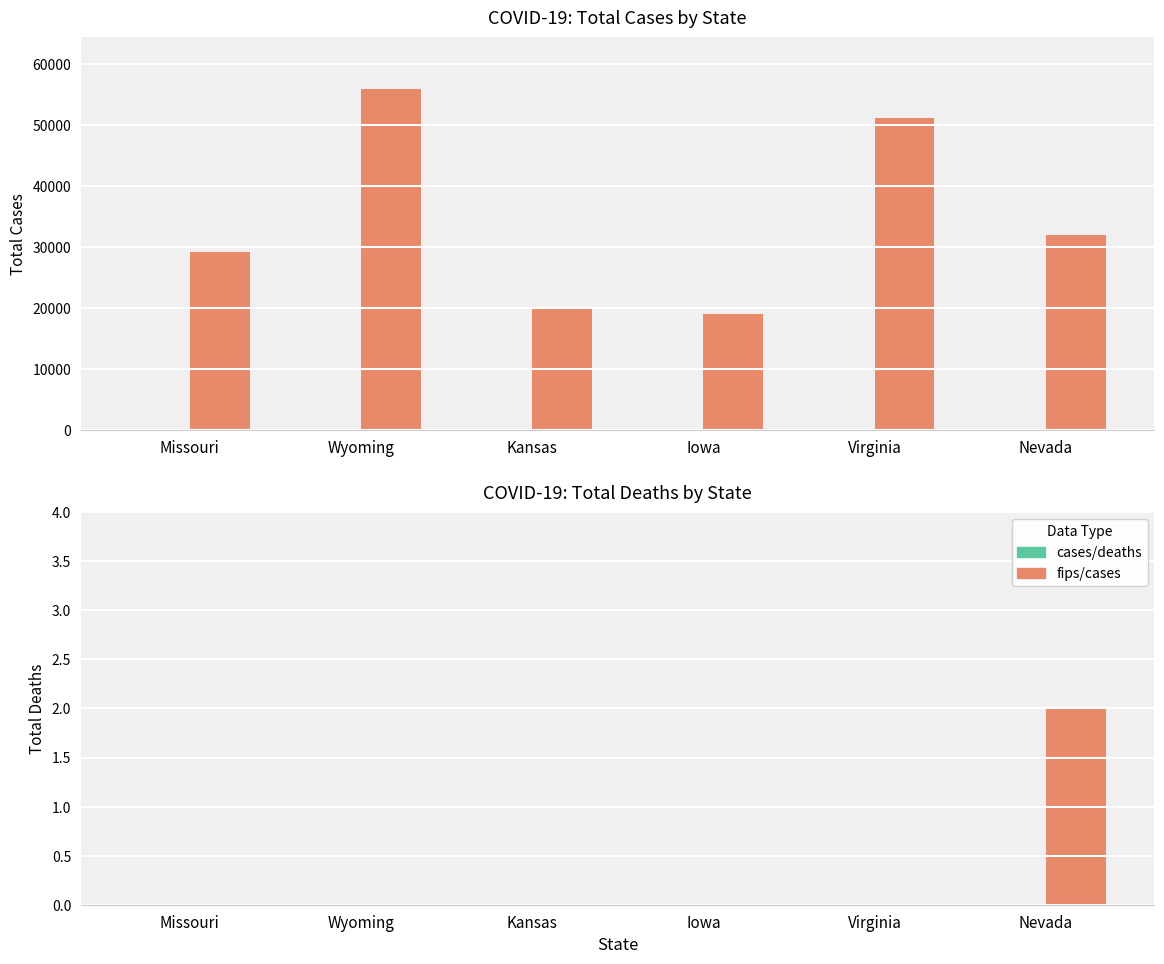

The value of cases at Missouri is 1. True or false?

False